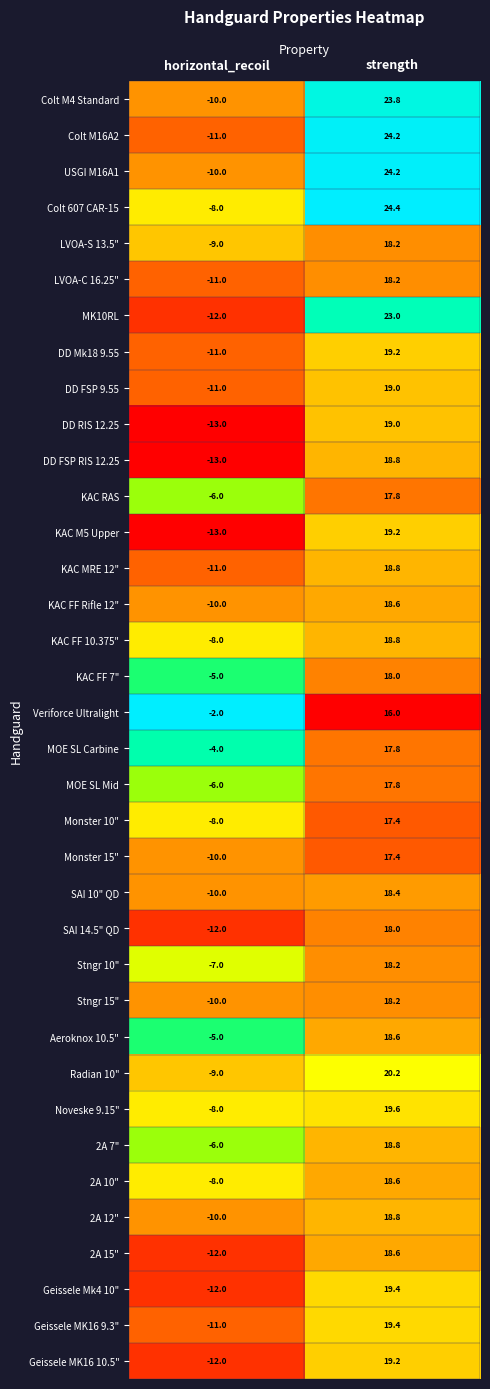

Which series has the largest range (max minus min)?

Colt M16A2